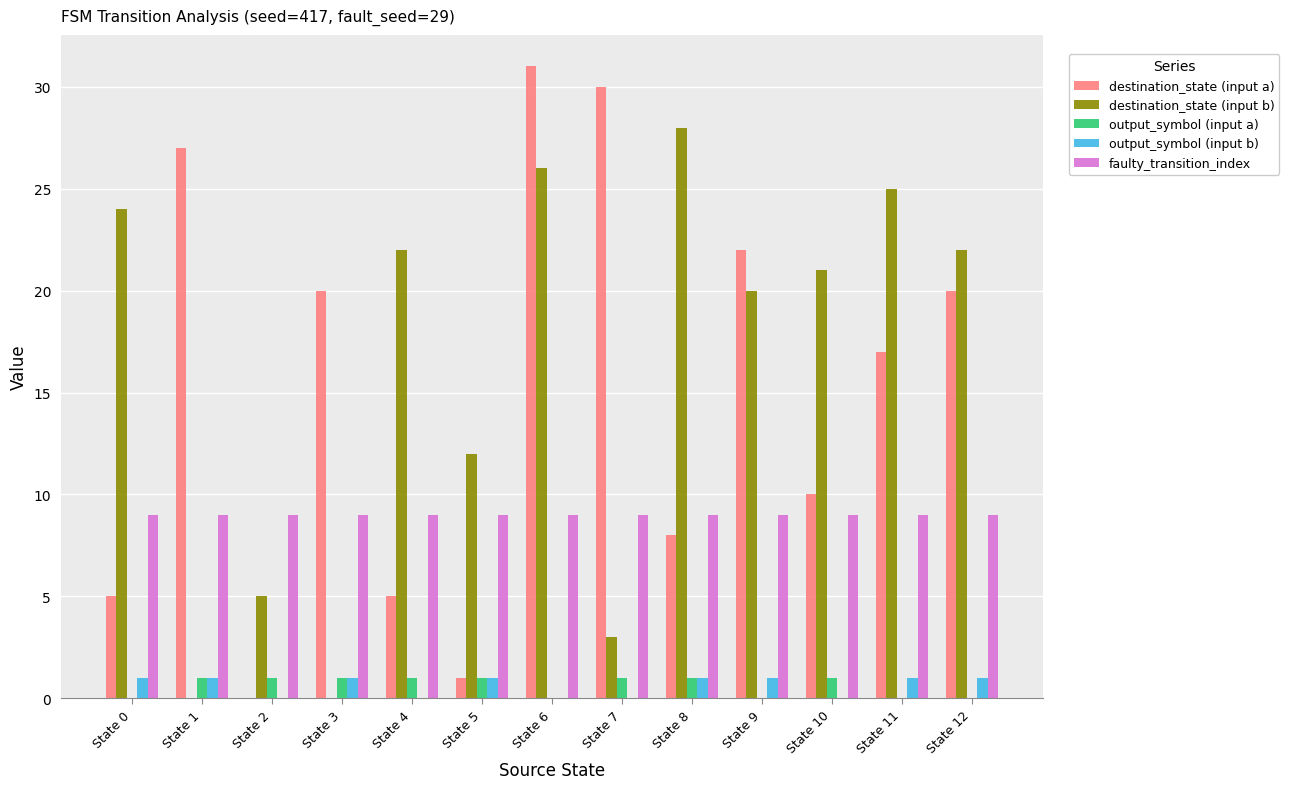

Count the number of categories in the chart.

13